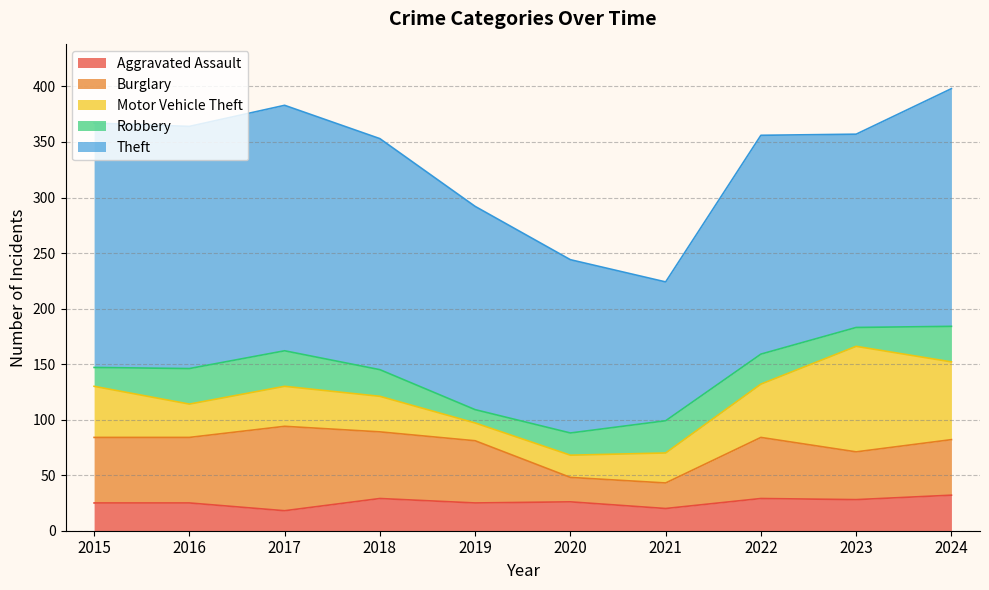

True or false: Motor Vehicle Theft and Theft cross at least once.

False